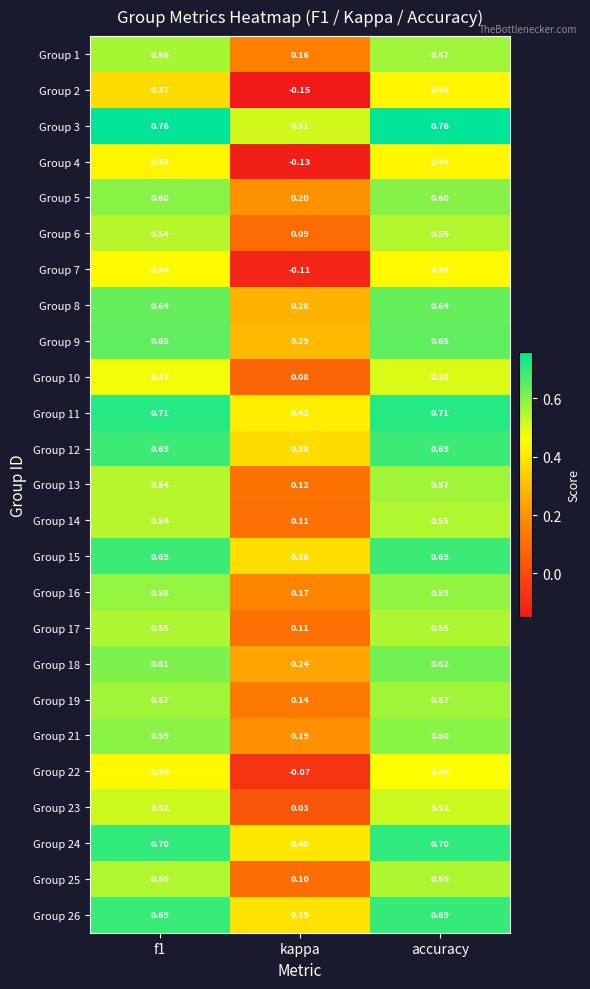

Which series has the largest total across all categories?

Group 3